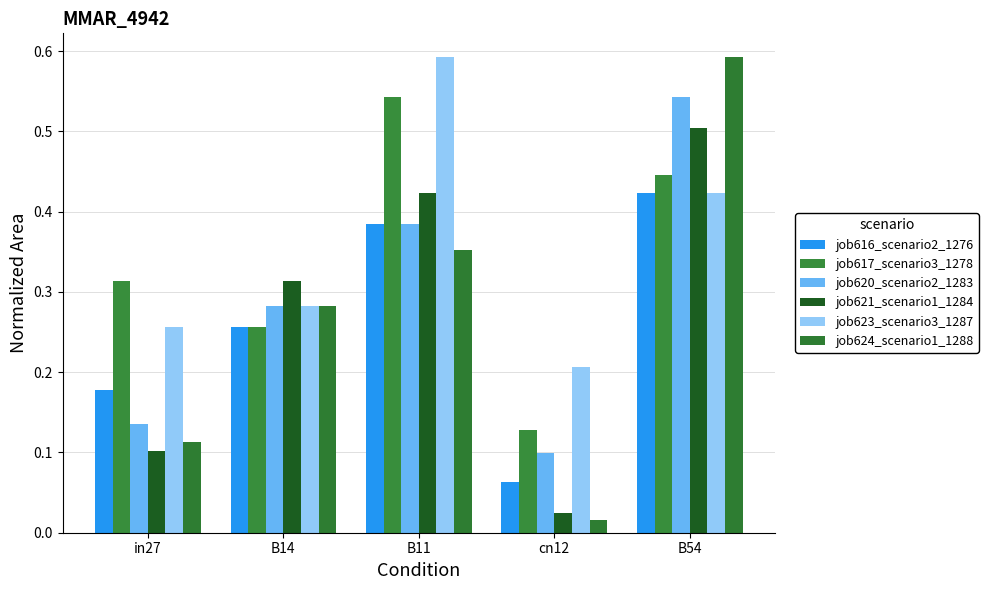

What is the value of the job616_scenario2_1276 bar at the 4th from the left?

0.1